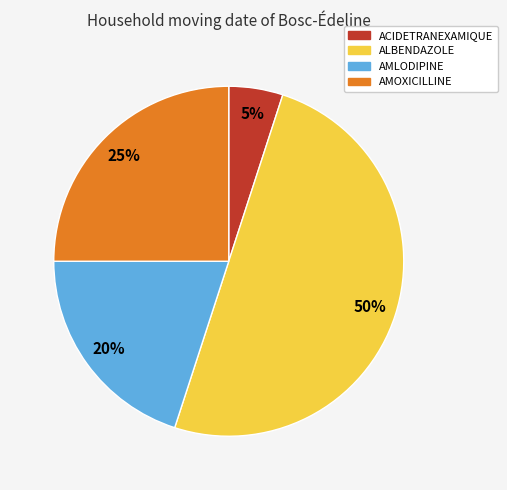

To the nearest percent, what is the difference between the AMLODIPINE and ACIDETRANEXAMIQUE slice percentages?

15%